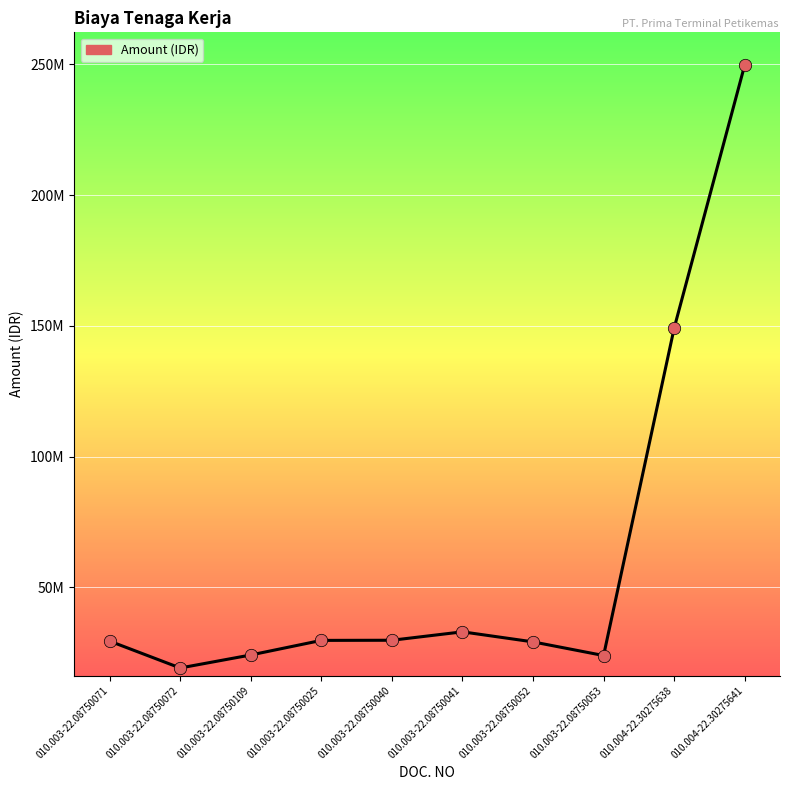

What is the change in value from 010.003-22.08750040 to 010.003-22.08750041?

+3219426